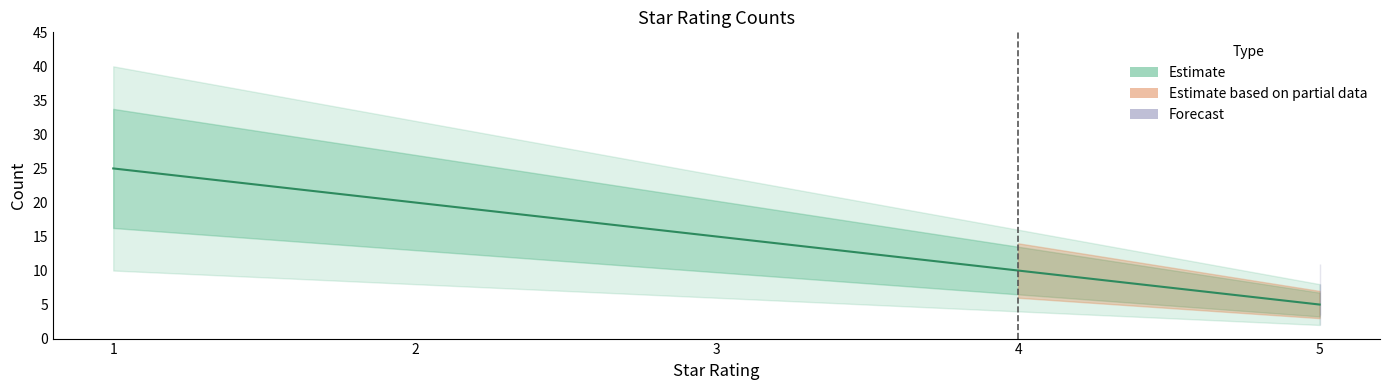

What is the value of the 5th point from the left?

5